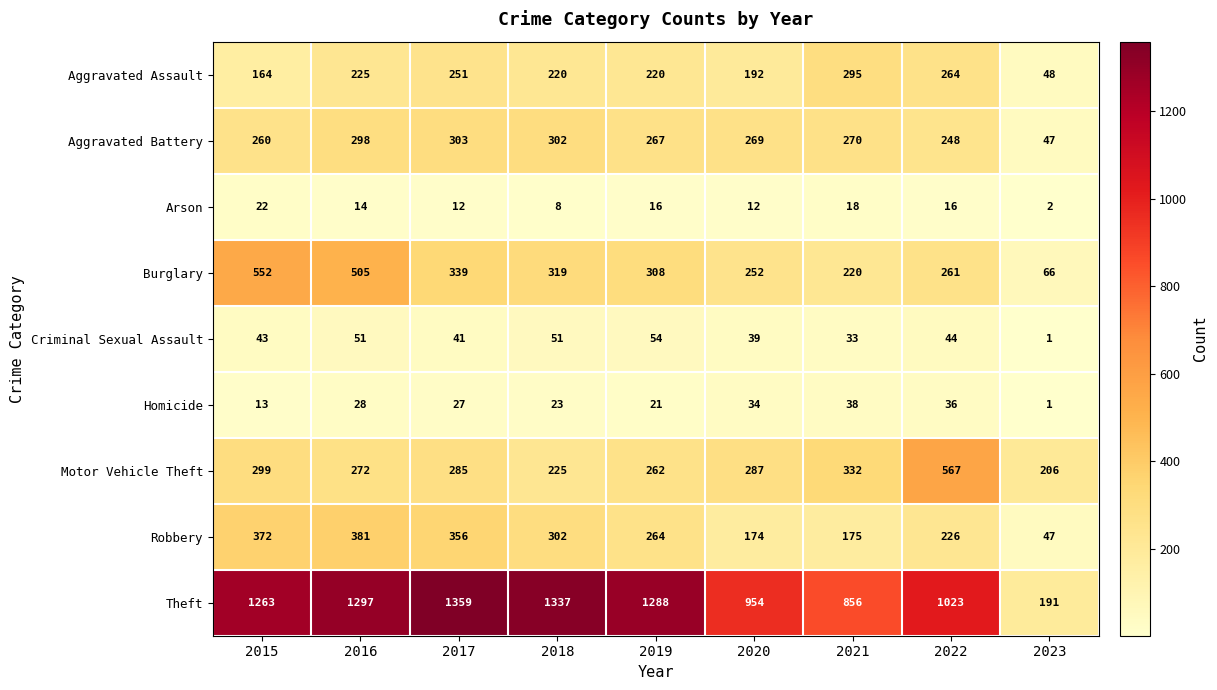

Which series changed the most between 2019 and 2022?

Motor Vehicle Theft